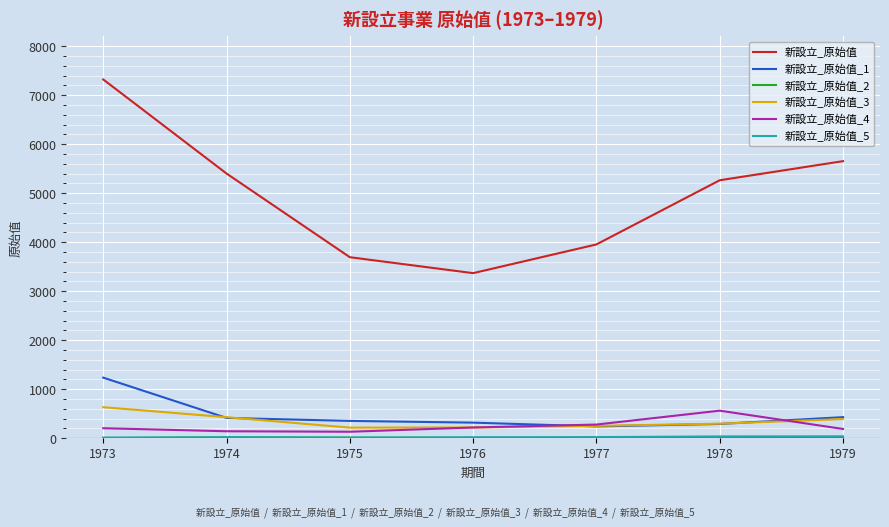

What is the highest value of the 新設立_原始值 series?

7319